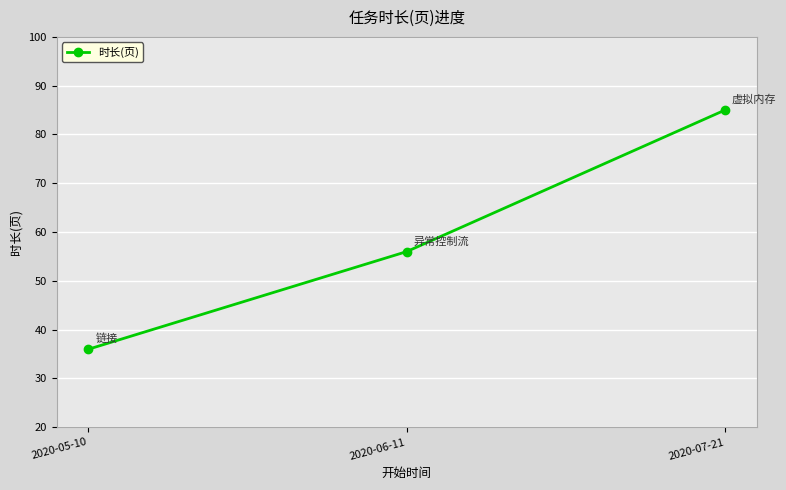

Reading left to right, transcribe all the data shown in this chart.

2020-05-10=36	2020-06-11=56	2020-07-21=85